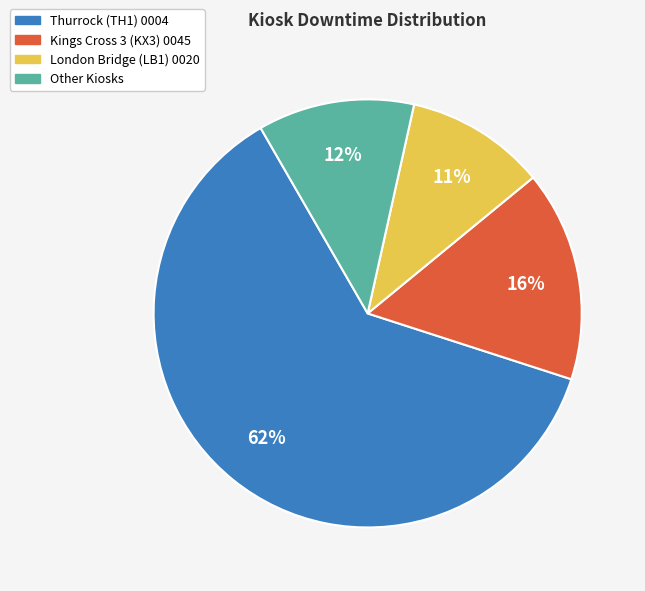

To the nearest percent, what is the average slice percentage?

25%